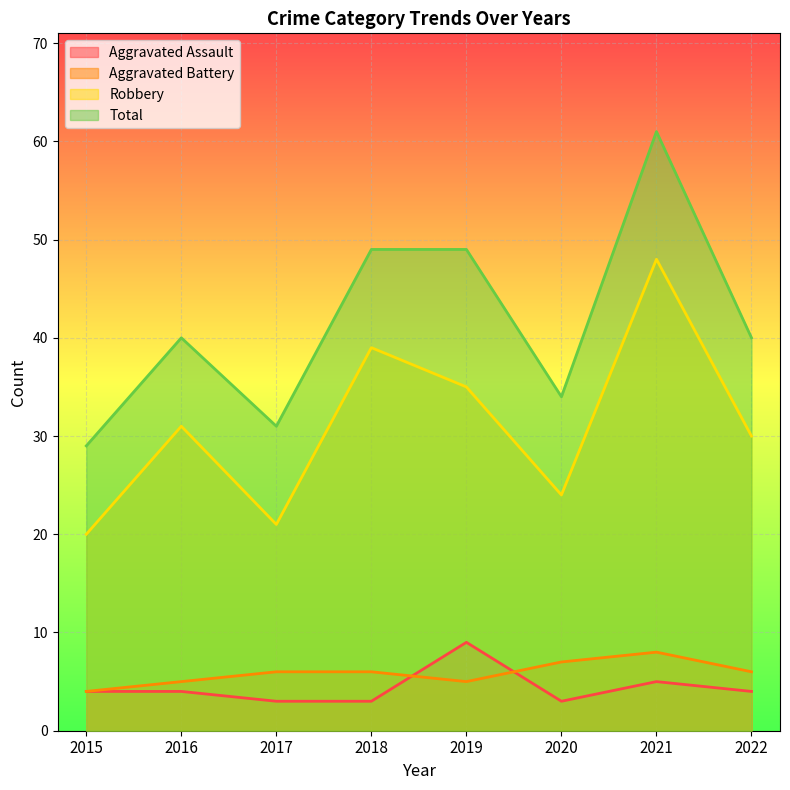

What is the value of the Total point at the 8th from the left?

40